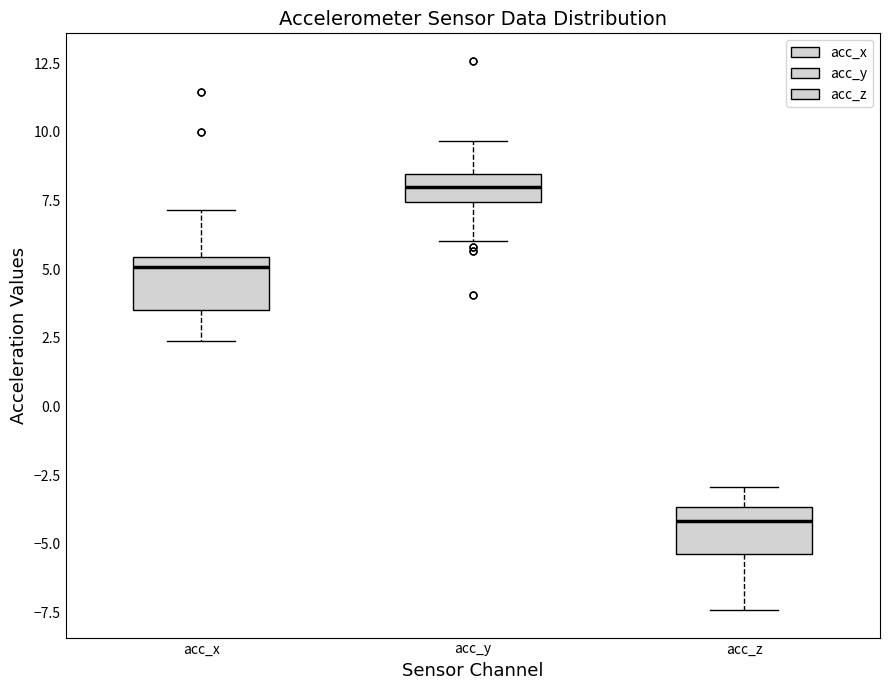

Where does the lower whisker of the box for acc_z end on the y-axis? The values are not printed on the chart, so give them approximately, as read against the axis.

-7.5